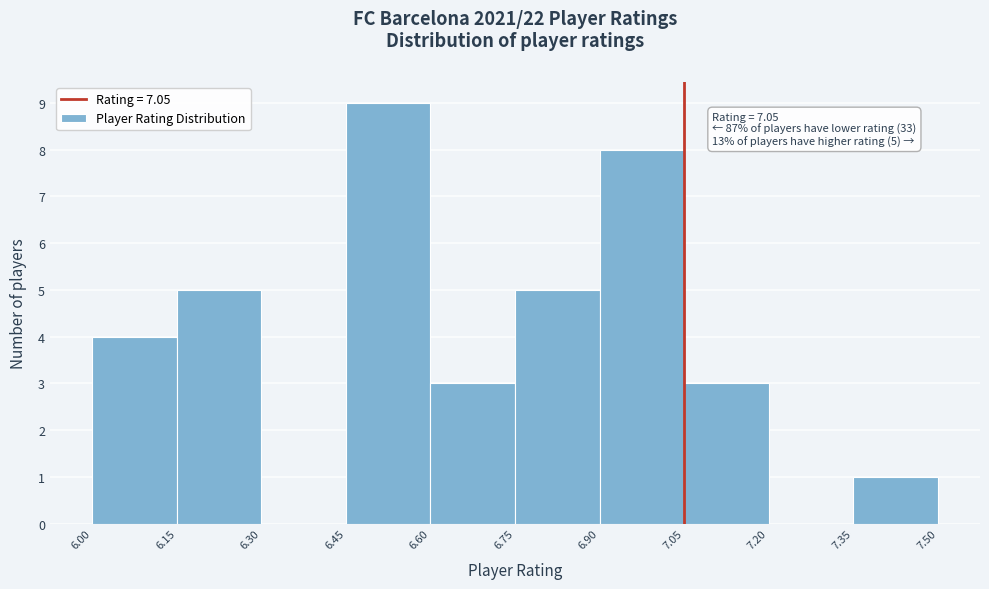

Which range on the x-axis has the tallest bar?

6.45 to 6.60